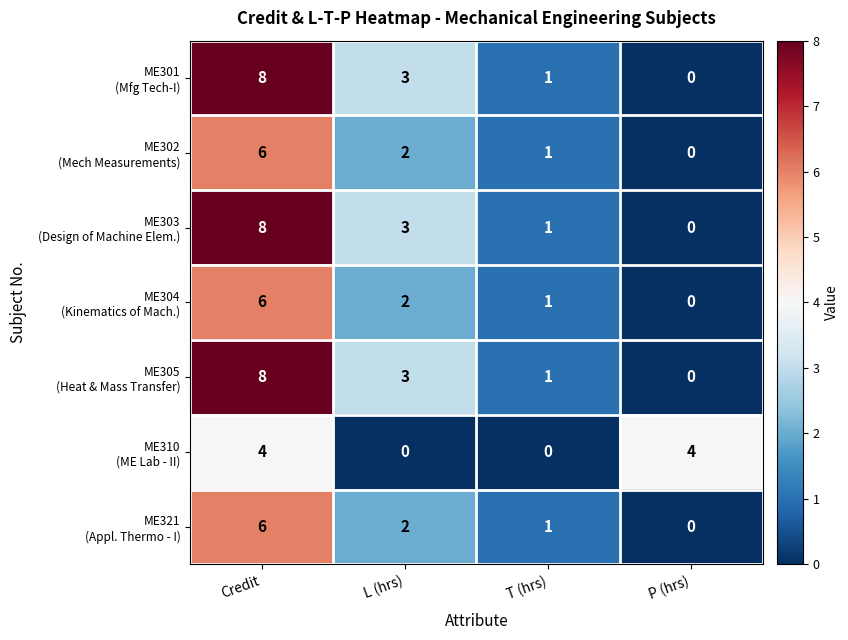

What is the total value across all series at P (hrs)?

4